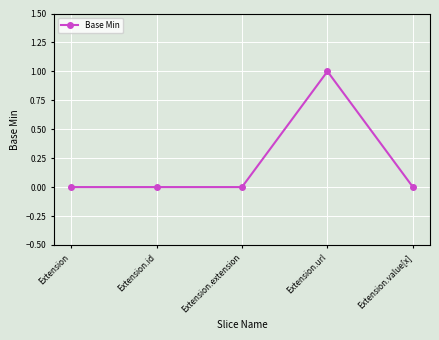

Reading left to right, transcribe all the data shown in this chart.

0	0	0	1	0